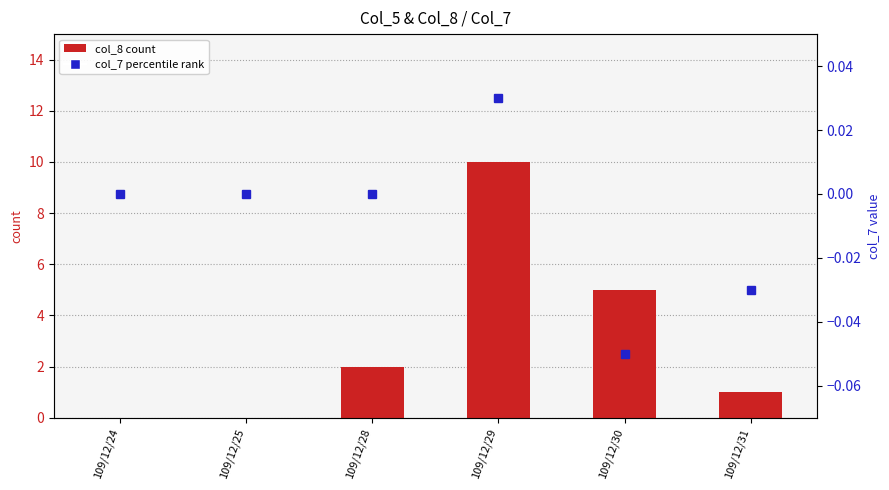

List the labels in order of col_7 (percentile rank) value, largest first.

109/12/29, 109/12/24, 109/12/25, 109/12/28, 109/12/31, 109/12/30